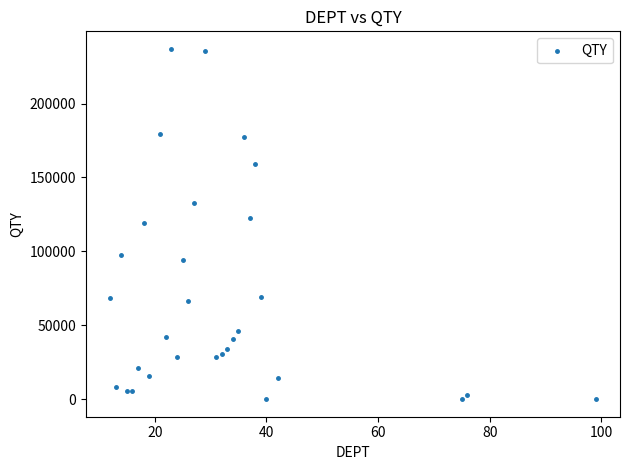

What is the range of X values (max minus min)?

87.0